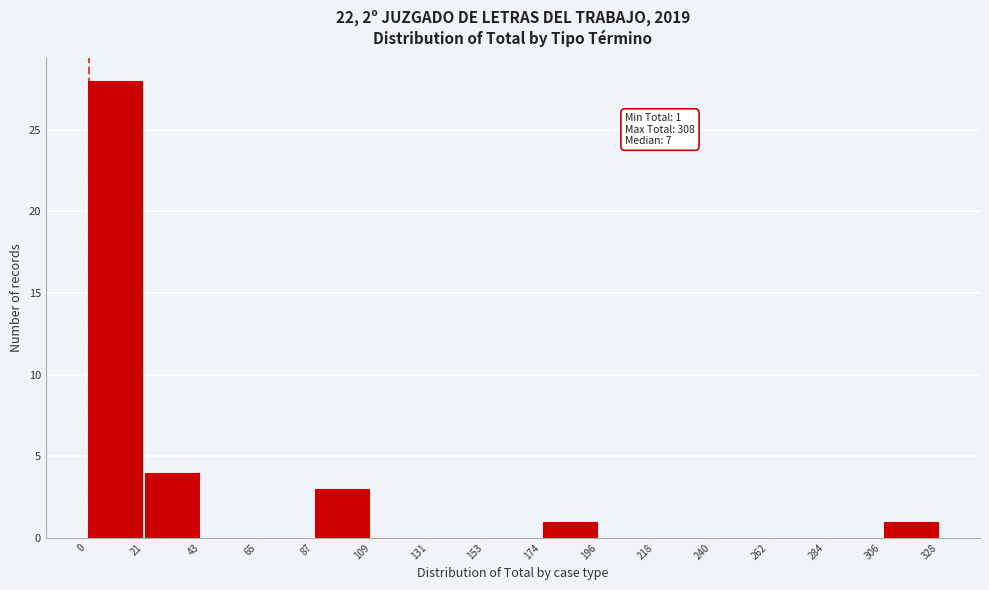

Which range on the x-axis has the tallest bar?

0 to 21